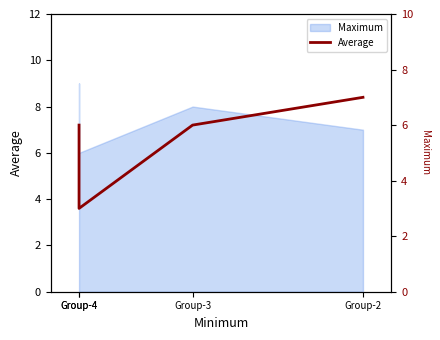

How many interior local valleys (lower than both neighbors) does the data have?

1